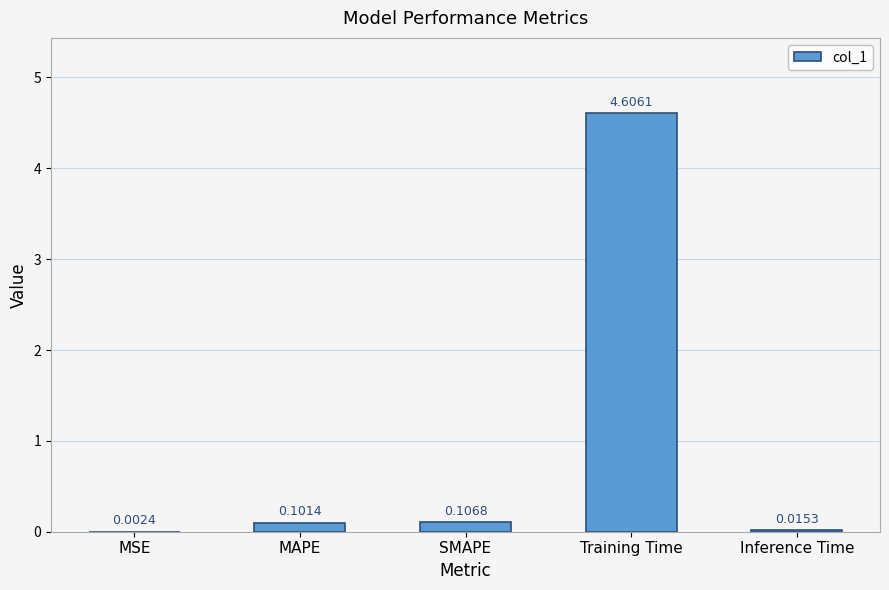

Which category has the highest value across all series?

Training Time